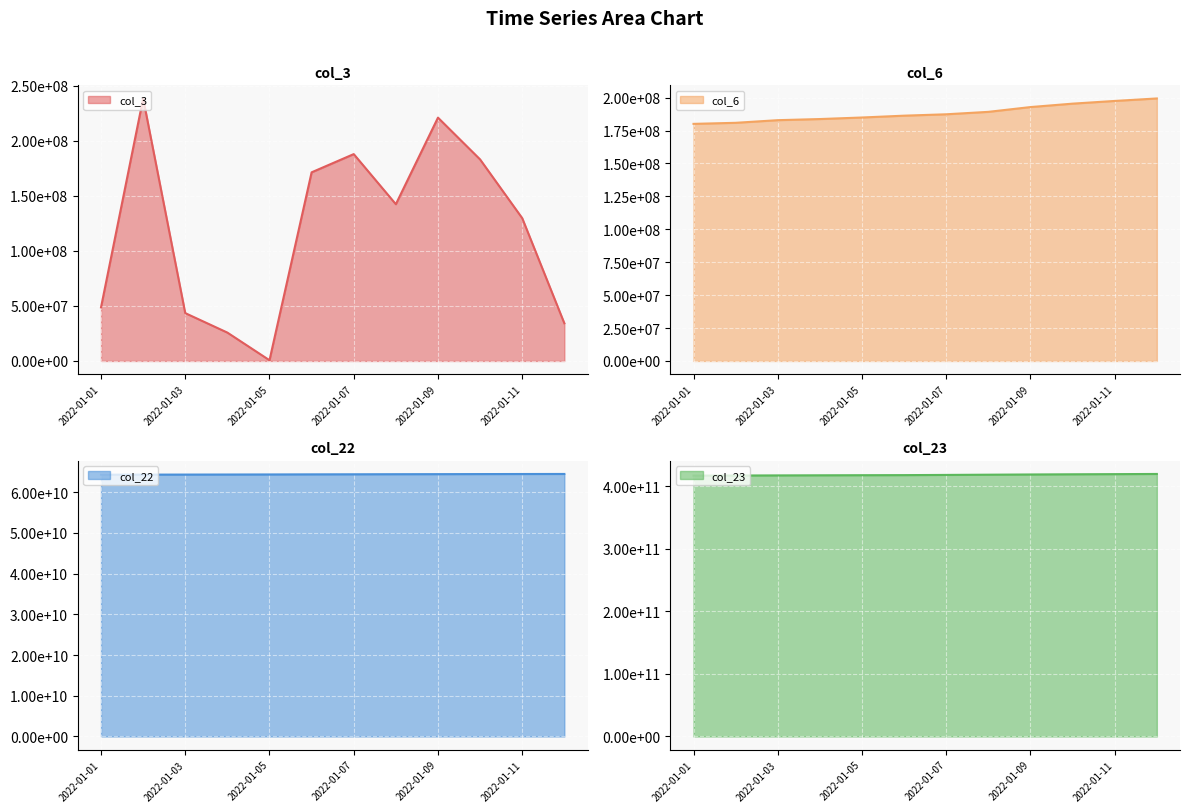

What is the difference between the maximum and minimum values in the col_3 line series?

237957216